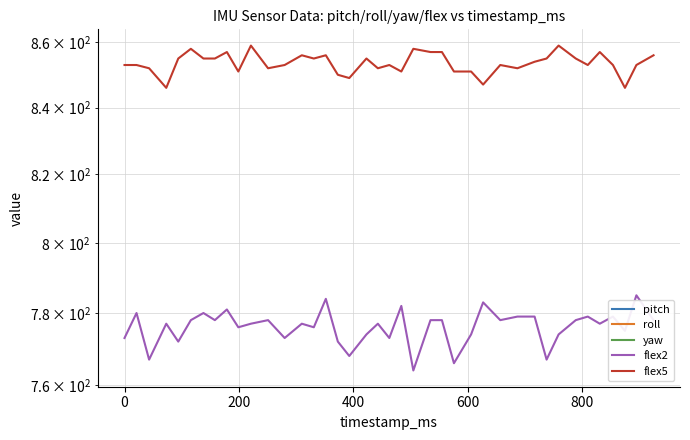

What is the maximum value shown in the chart?

859.0